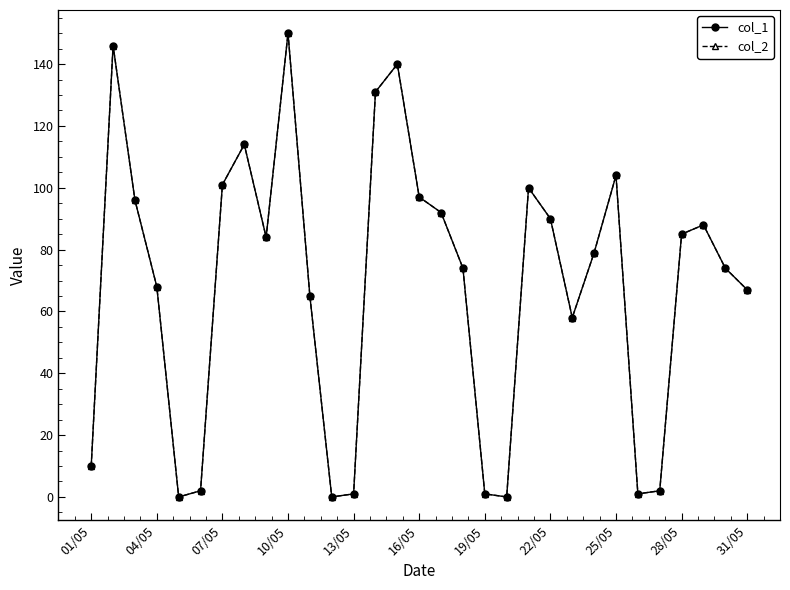

Where is the first local maximum for col_2?

04/05